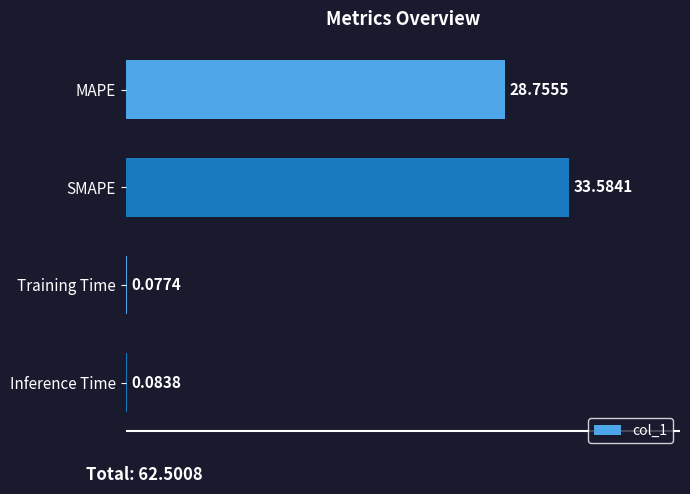

Which category has the highest value across all series?

SMAPE